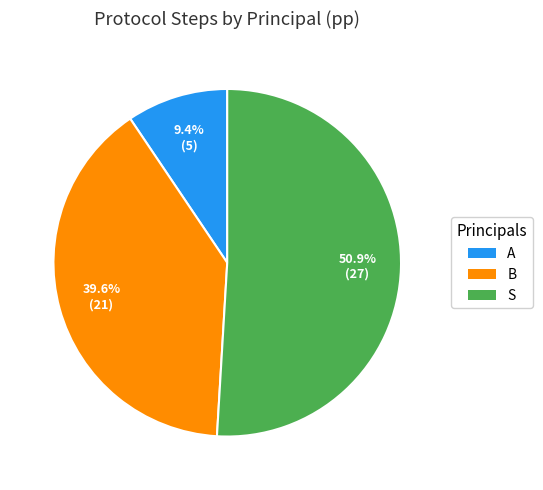

Between A and B, which is larger?

B